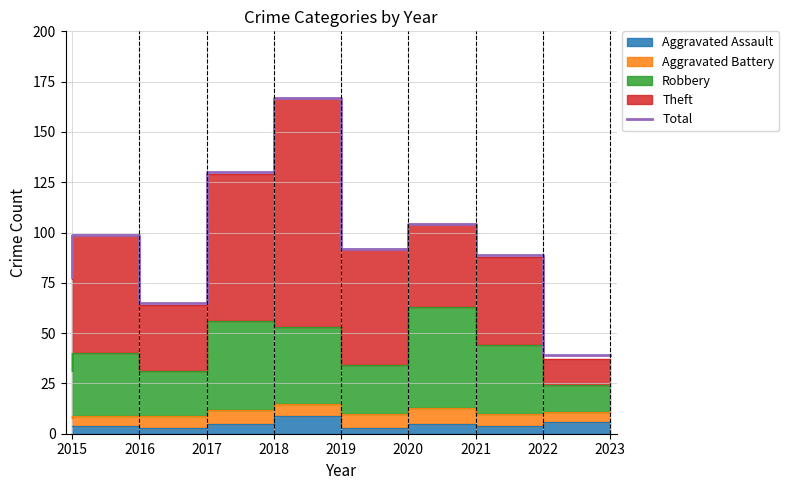

True or false: there are more than 1 points higher than both neighbors.

True